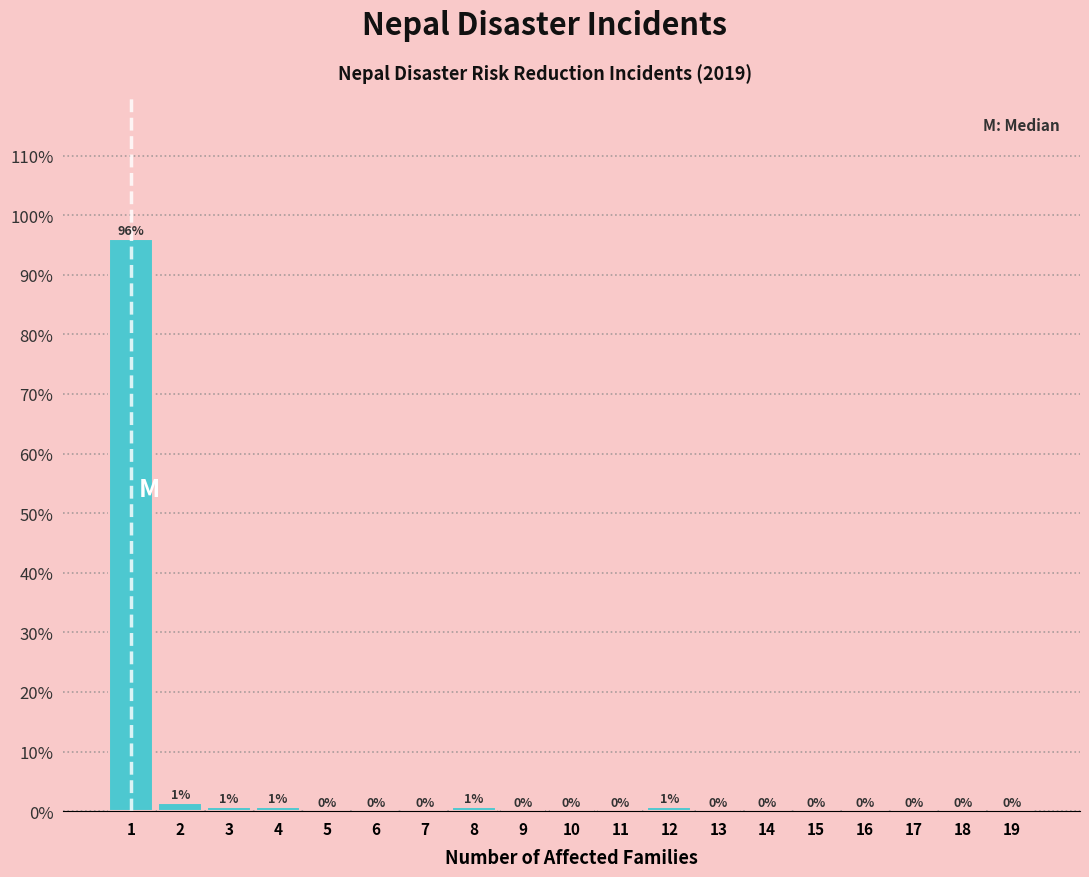

Over which range of the x-axis is the bar tallest?

0.5 to 1.5